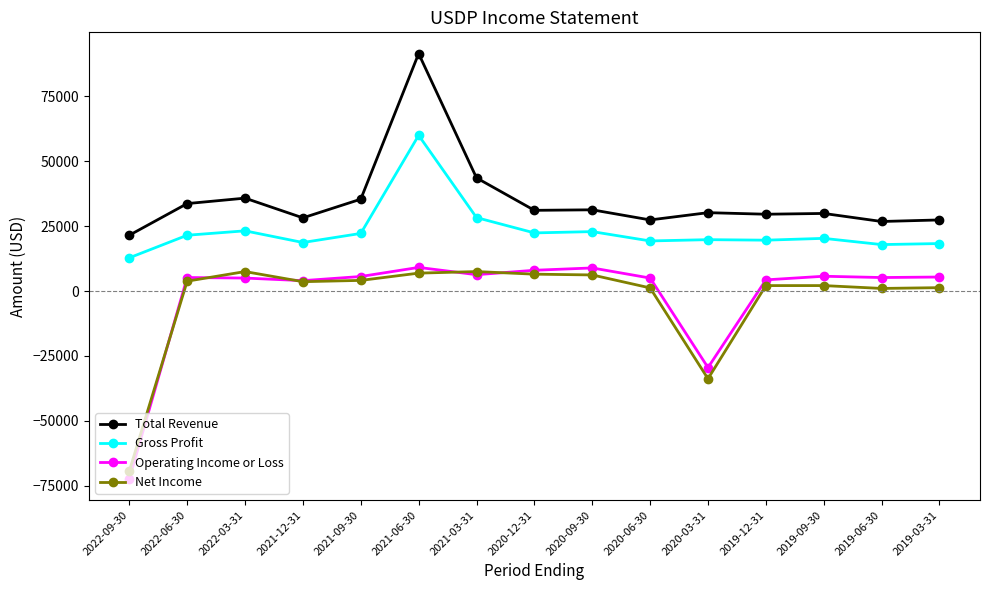

What is the label of the 3rd point from the left?

2022-03-31